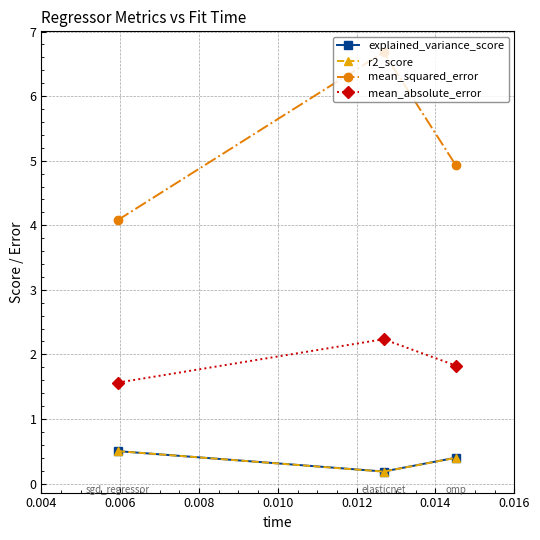

What is the difference between the maximum and minimum values in the mean_absolute_error series?

0.7